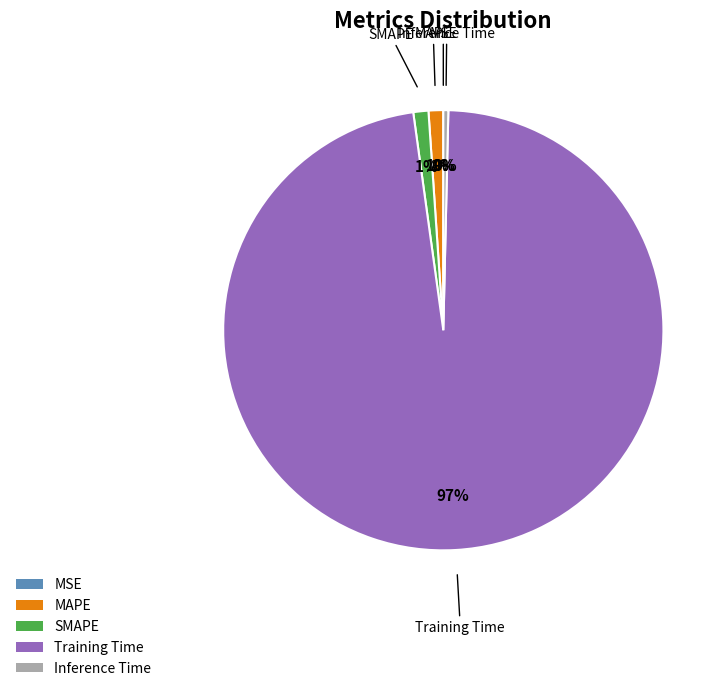

Do Inference Time and SMAPE together represent more than half of the pie?

No